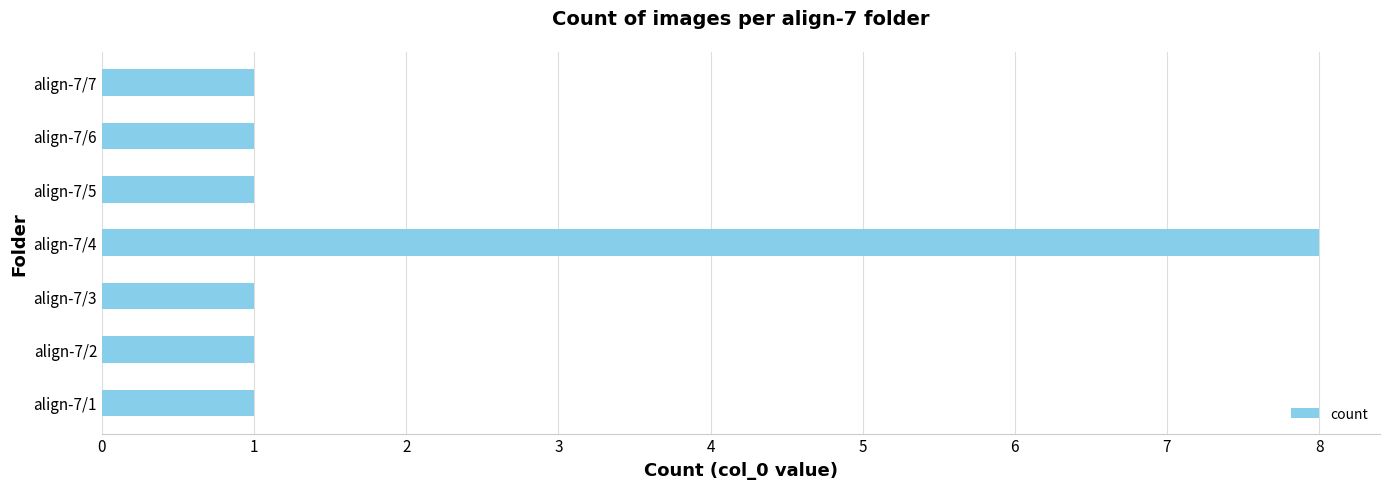

What is the sum of the values at align-7/4 and align-7/7?

9